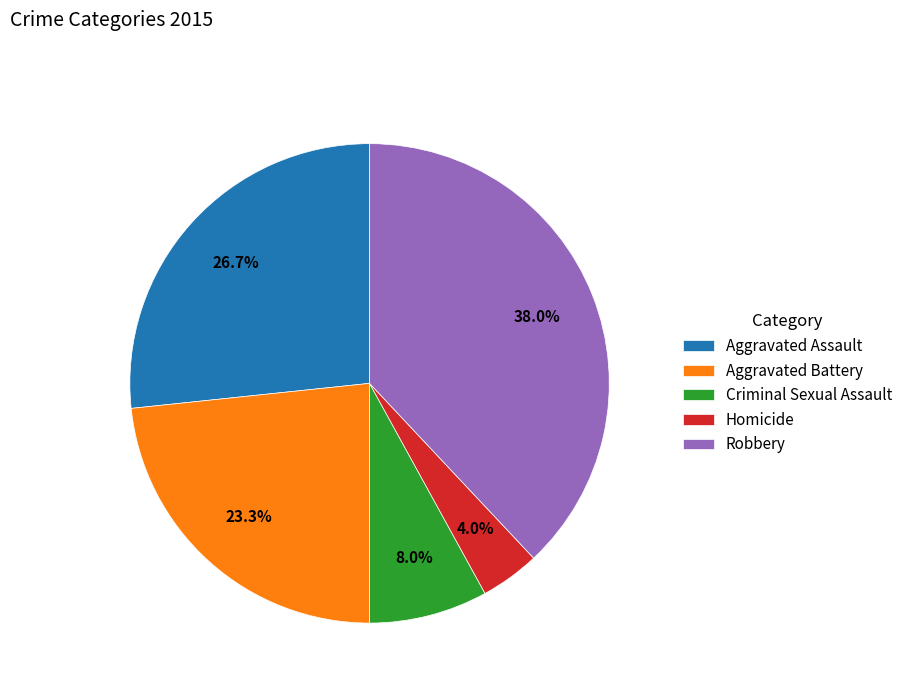

How many slices are in this pie chart?

5